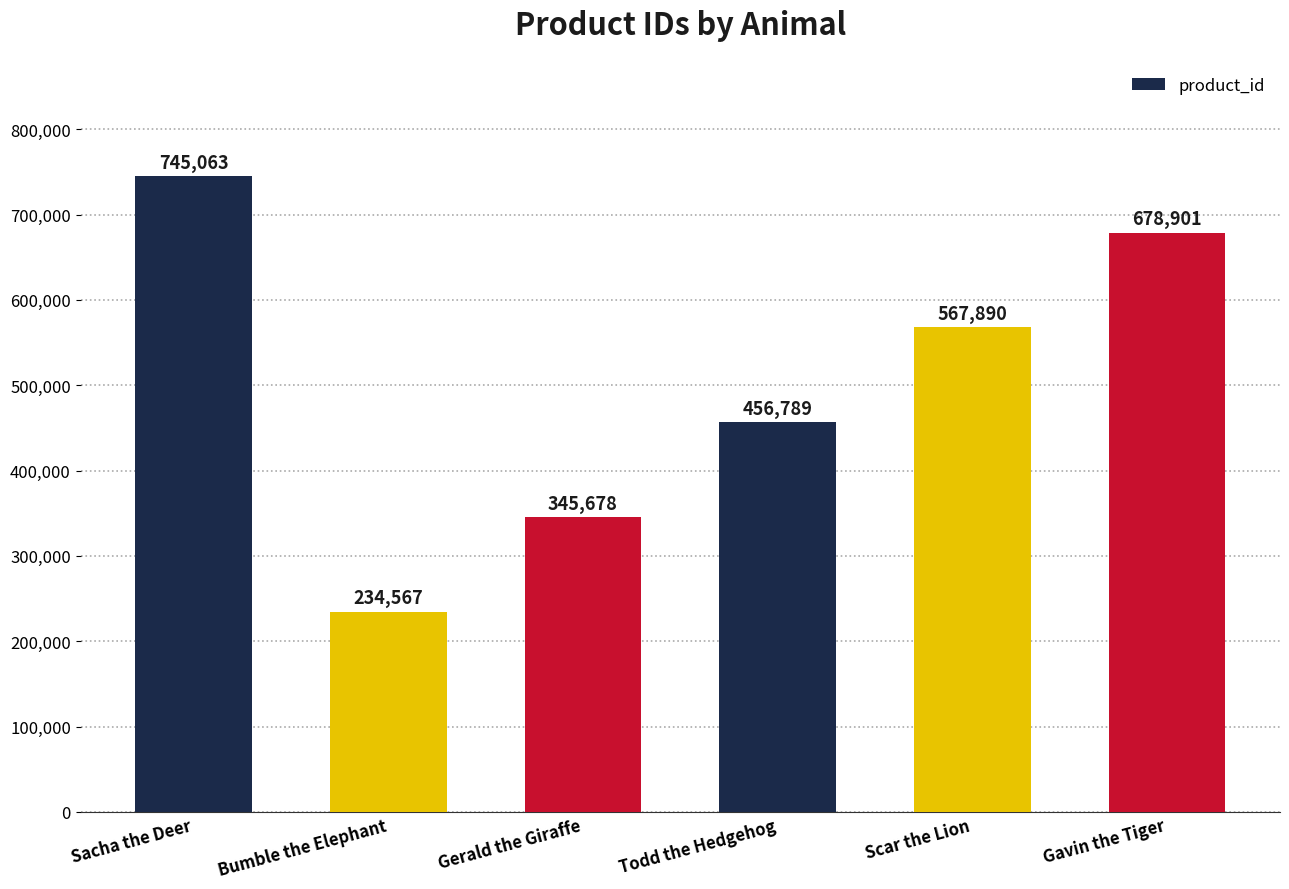

List the labels in order of value, largest first.

Sacha the Deer, Gavin the Tiger, Scar the Lion, Todd the Hedgehog, Gerald the Giraffe, Bumble the Elephant